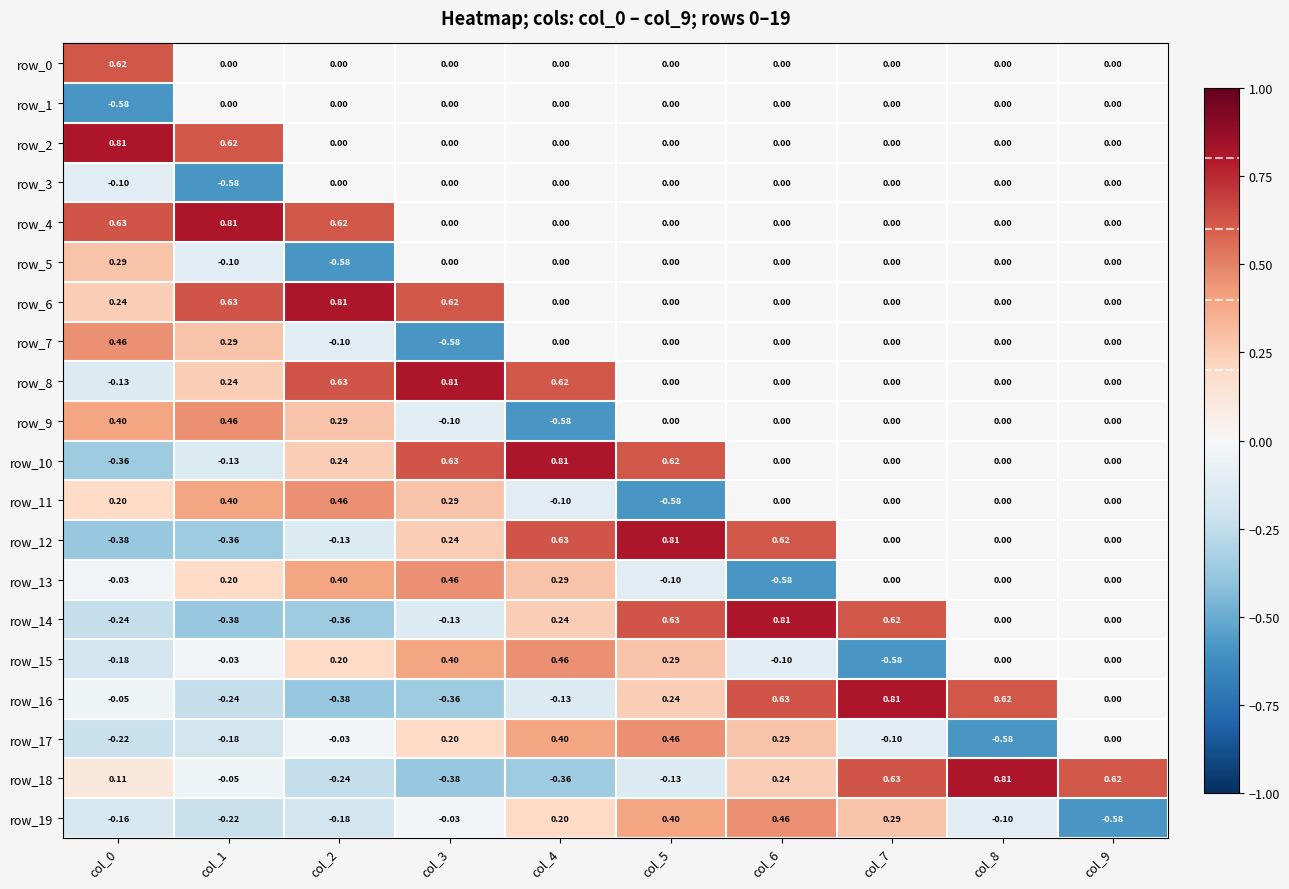

At which label does row_15 first exceed 0?

col_2